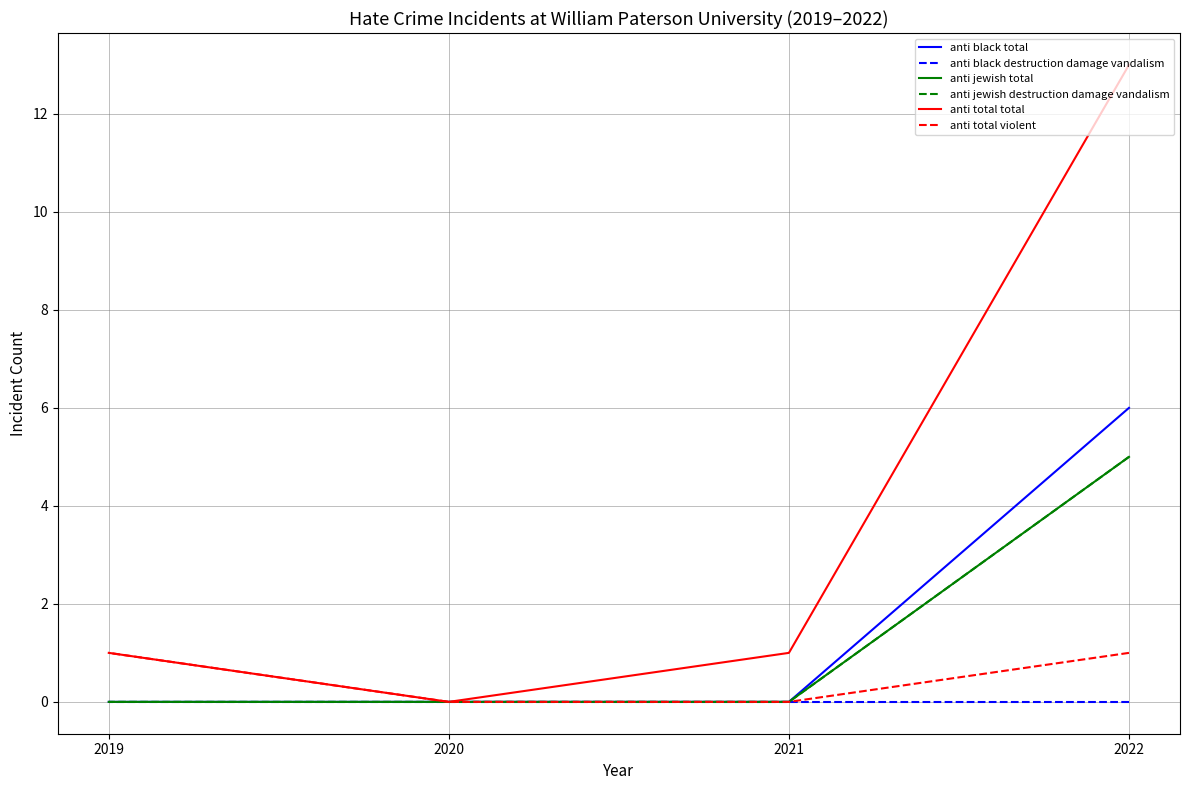

What is the average value of the anti black total series?

2